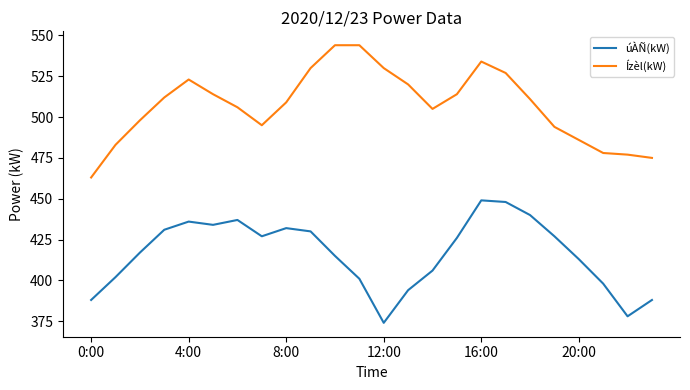

True or false: Ízèl(kW) and úÀÑ(kW) intersect in this chart.

False